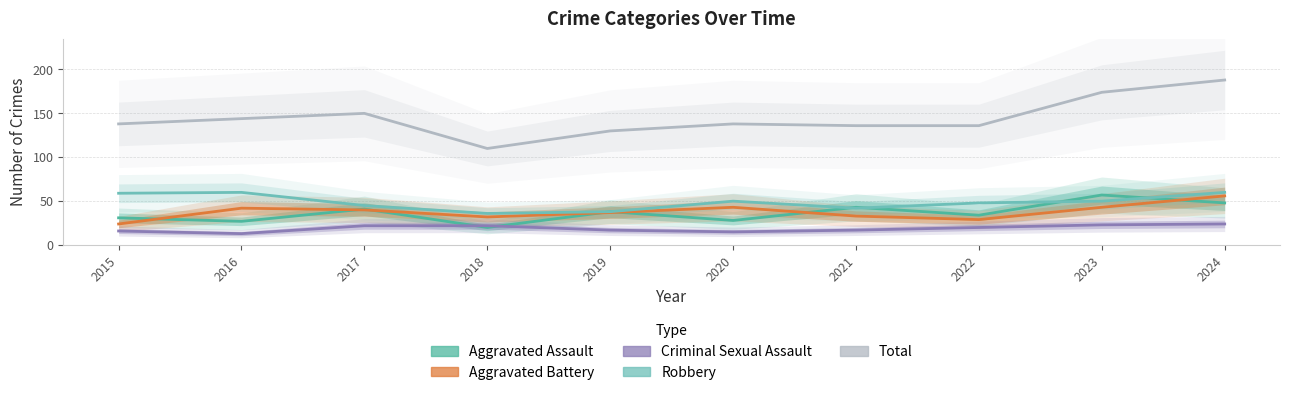

What is the total value across all series at 2018?

220